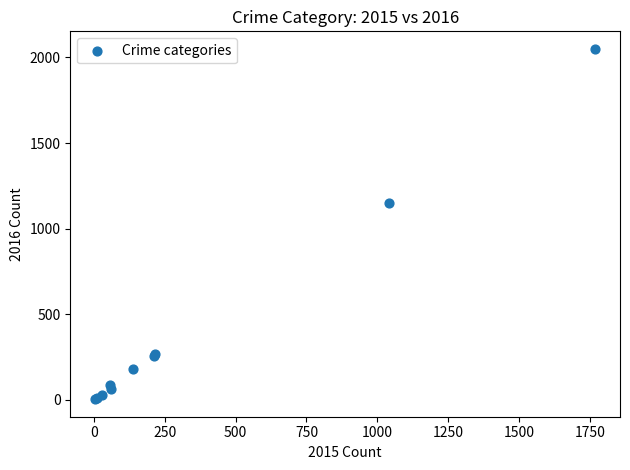

What Y value in the scatter plot is closest to 1027?

1151